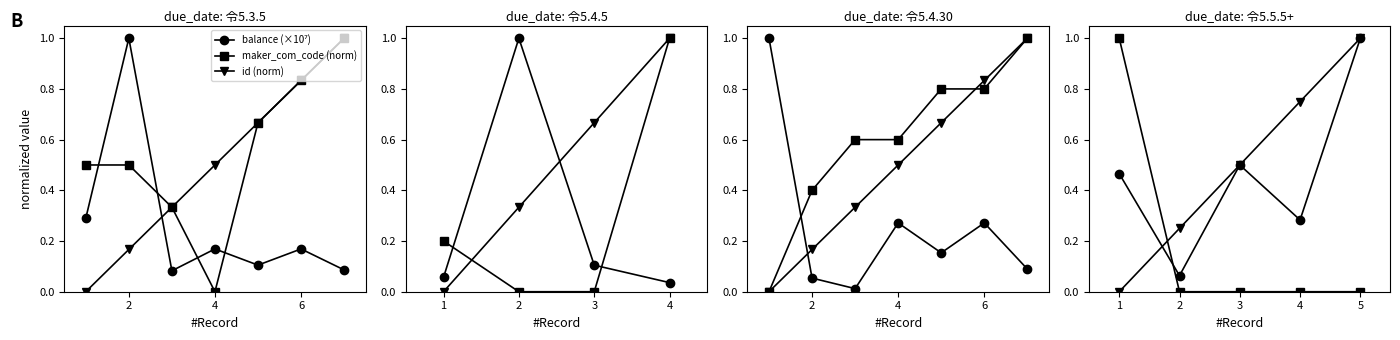

What is the difference between the highest and lowest values at 2?

0.2